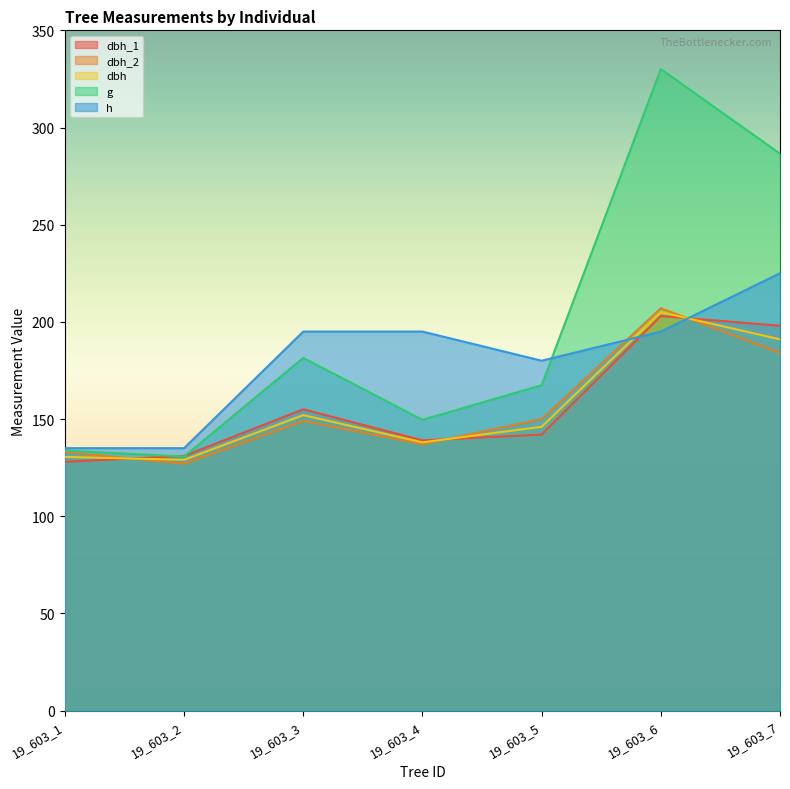

What is the total value across all series at 19_603_2?

652.7